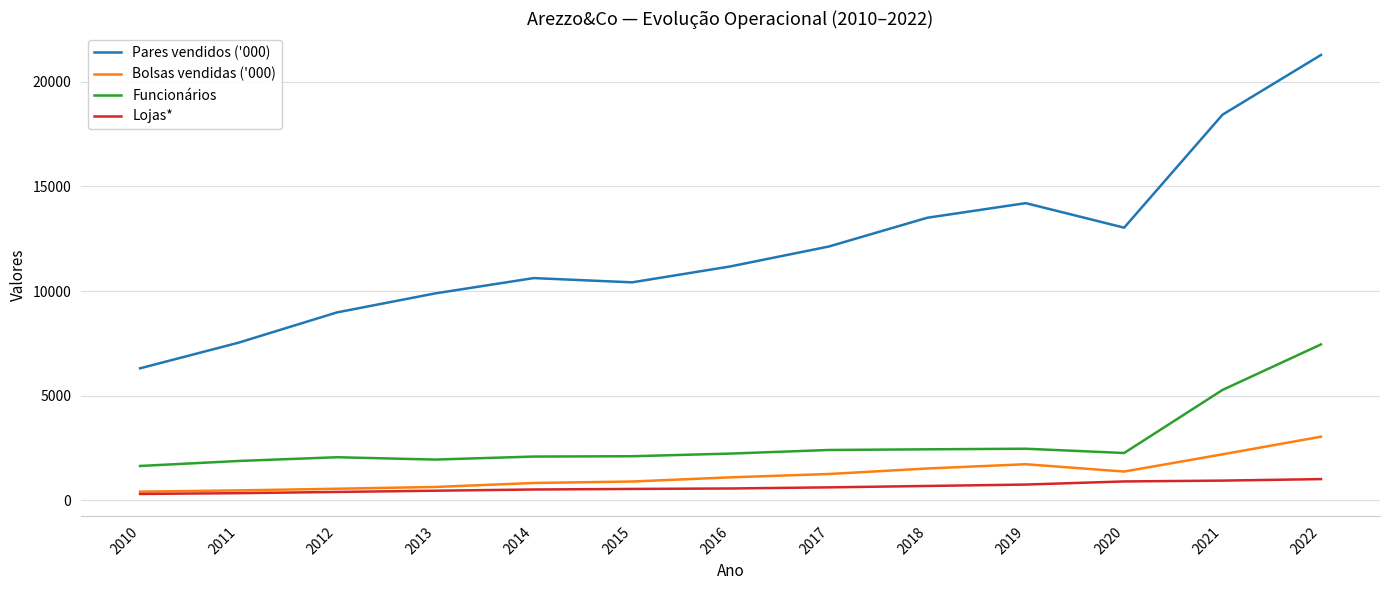

True or false: Pares vendidos ('000) and Lojas* cross at least once.

False